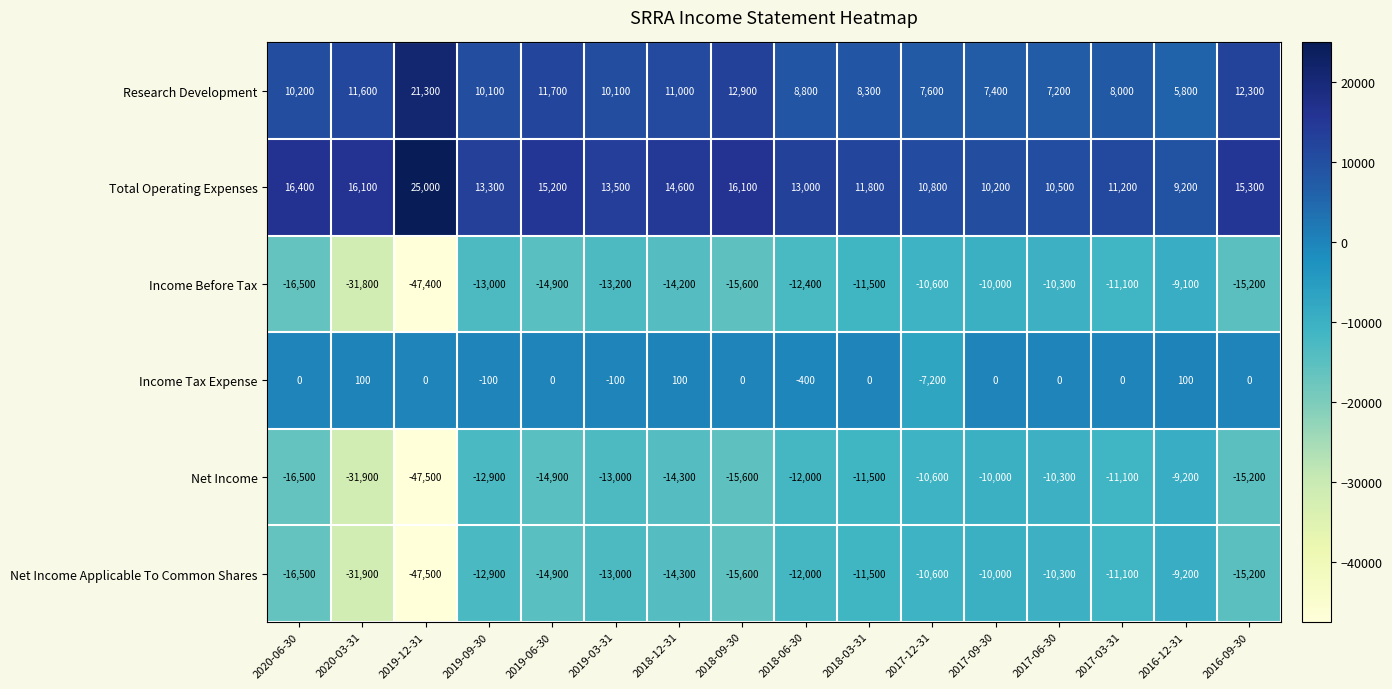

What is the difference between the highest and lowest values at 2019-06-30?

30100